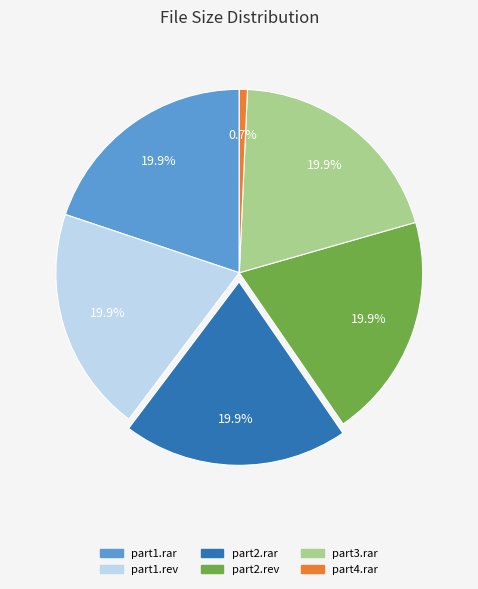

Do part3.rar and part1.rar together represent more than half of the pie?

No